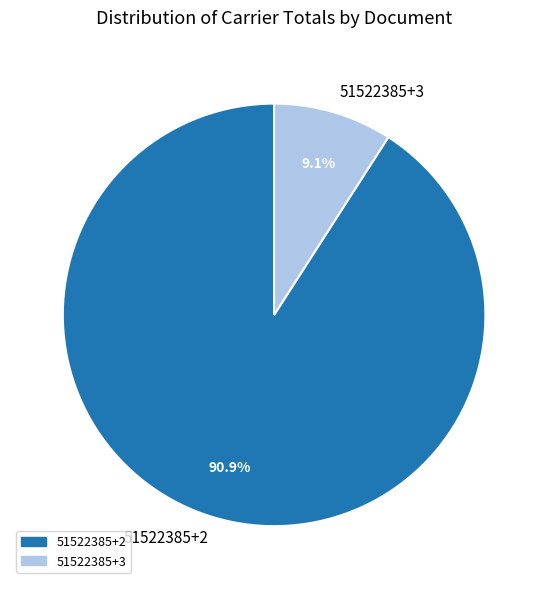

Which slice is the largest?

51522385+2